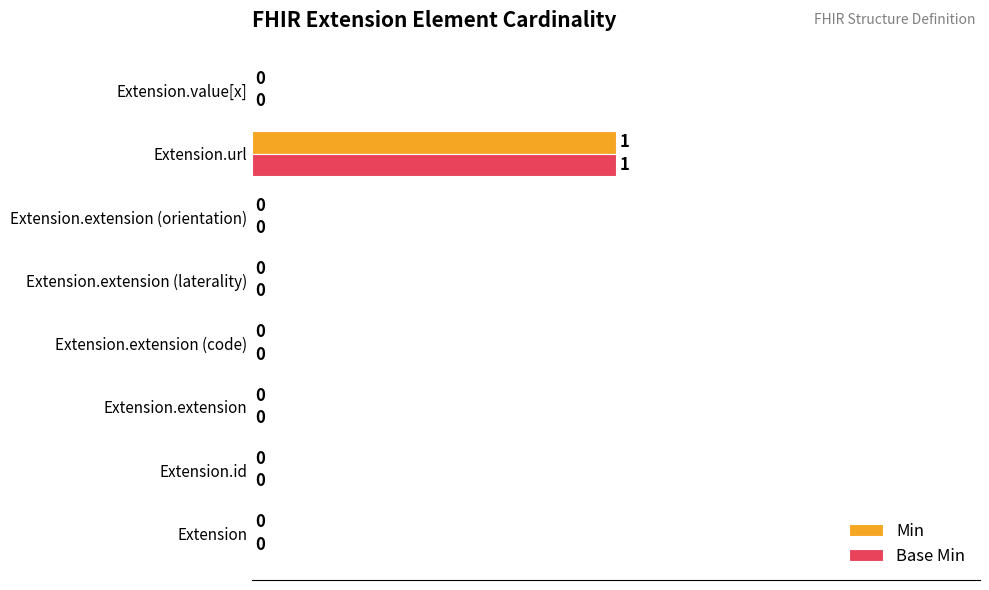

The value of Min at Extension.url is 0. True or false?

False